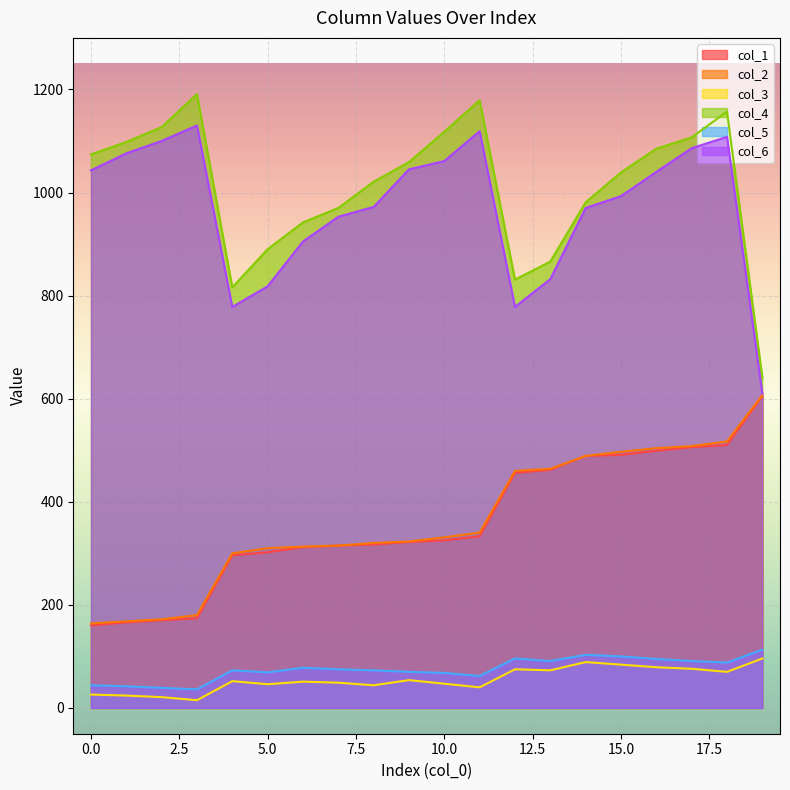

Reading left to right, what are all the values shown in this chart?

col_1: 160	166	170	174	296	302	312	315	317	322	325	333	456	462	489	491	499	506	510	605
col_2: 164	168	172	180	300	310	313	315	320	323	331	340	460	464	489	497	504	508	517	607
col_3: 26	24	21	15	52	46	51	49	44	54	47	40	75	73	89	84	79	76	70	96
col_4: 1074	1098	1127	1191	816	890	942	970	1021	1059	1118	1179	831	866	981	1039	1085	1107	1157	641
col_5: 44	42	39	36	73	69	78	75	73	70	68	62	96	91	103	100	95	91	88	113
col_6: 1043	1076	1100	1130	778	818	905	953	972	1045	1061	1119	778	832	970	993	1040	1086	1108	610